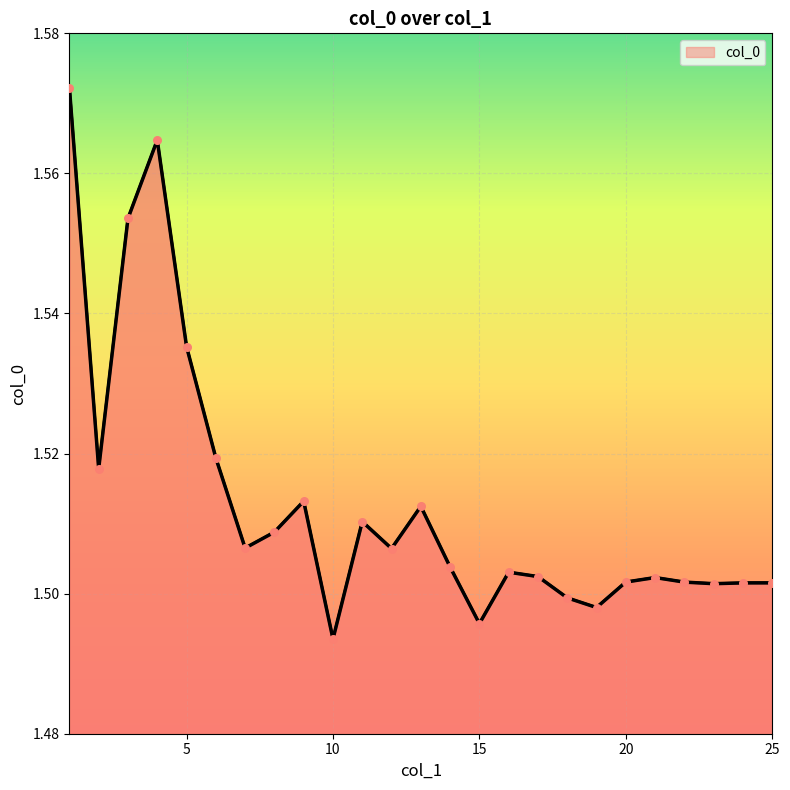

Does the chart have visible grid lines?

Yes